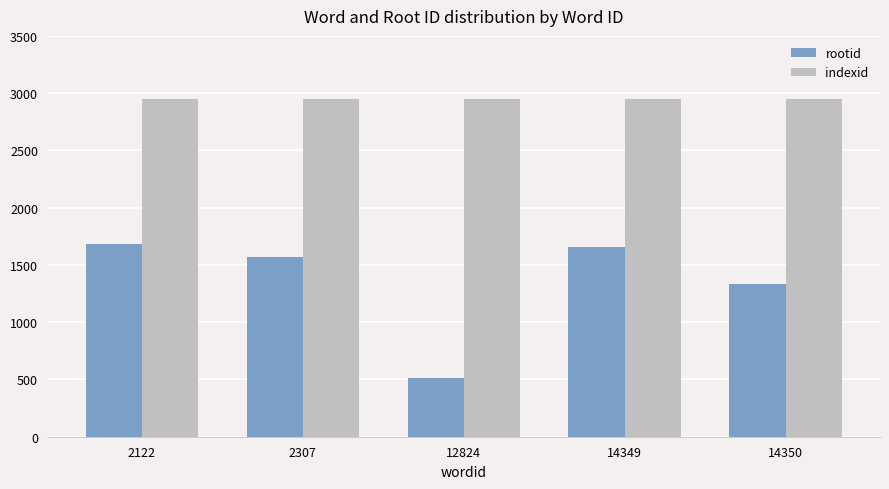

Count the number of categories in the chart.

5